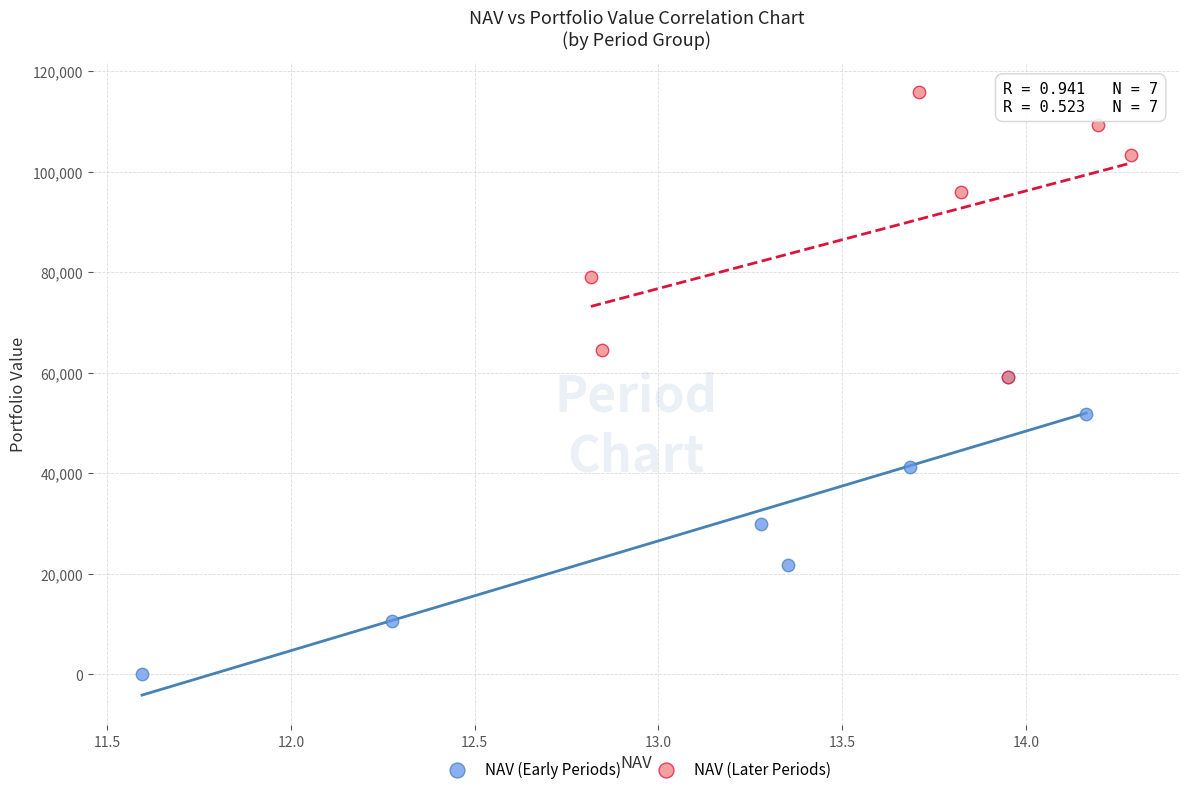

Which series has the largest Y range (max minus min)?

NAV (Early Periods)